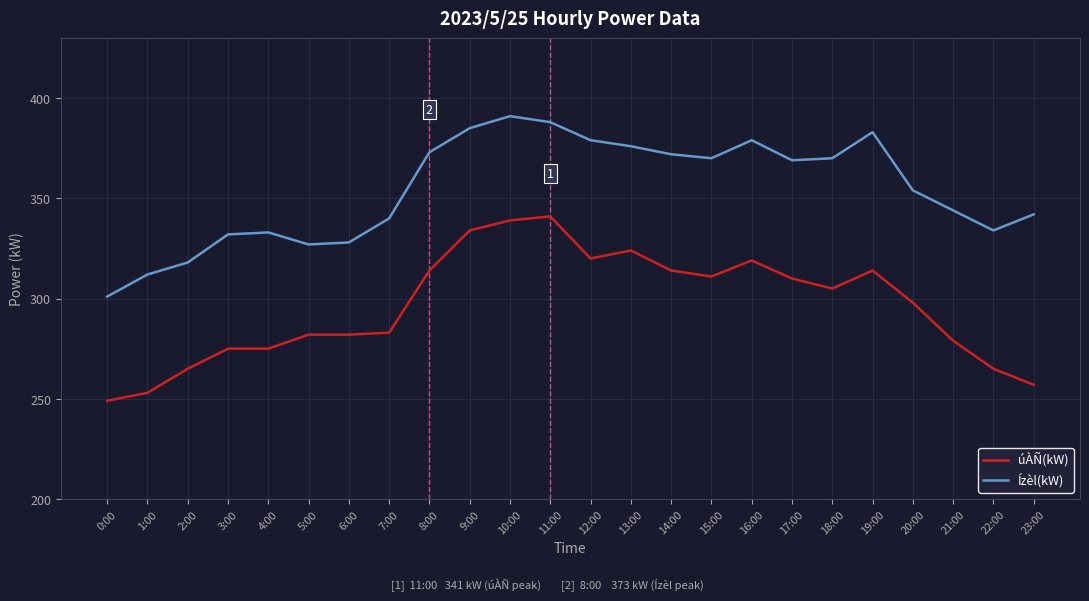

True or false: úÀÑ(kW) has a value of 525 at 13:00.

False